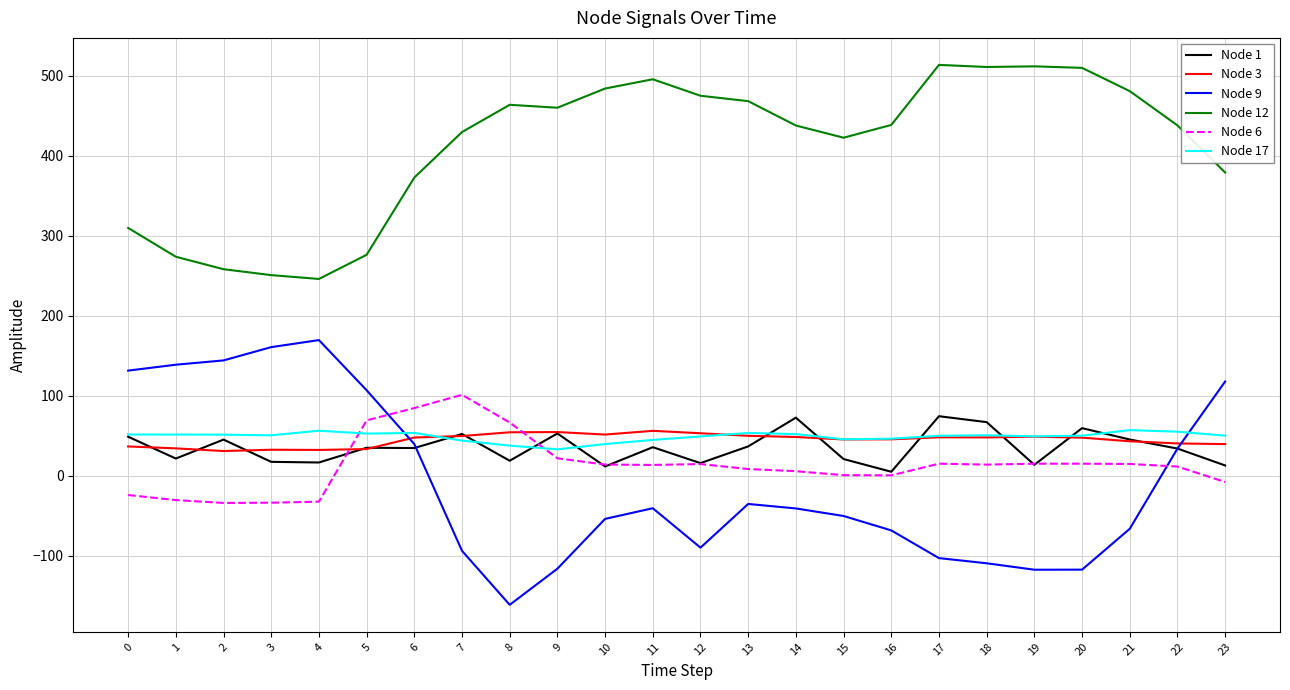

How many values in the Node 3 series exceed 47?

13